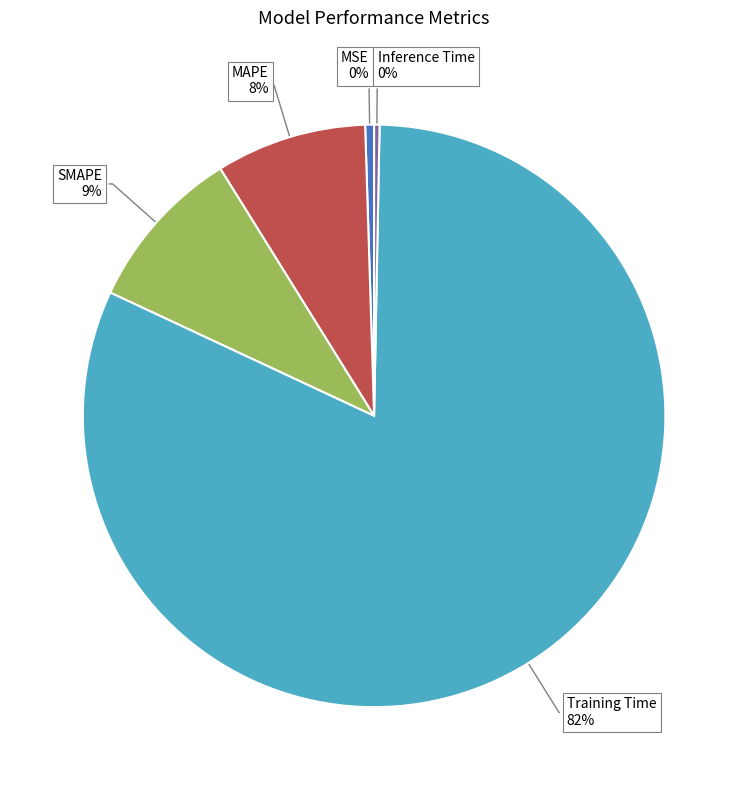

What percentage is the SMAPE slice, to the nearest percent?

9%